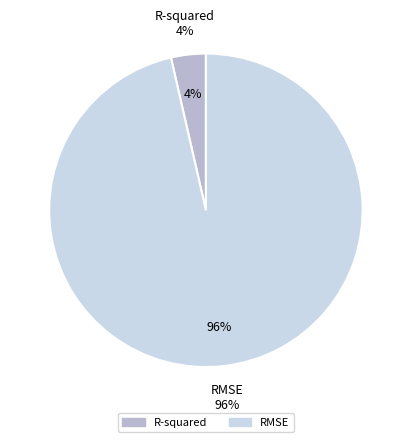

What percentage do R-squared and RMSE together represent?

100.0%